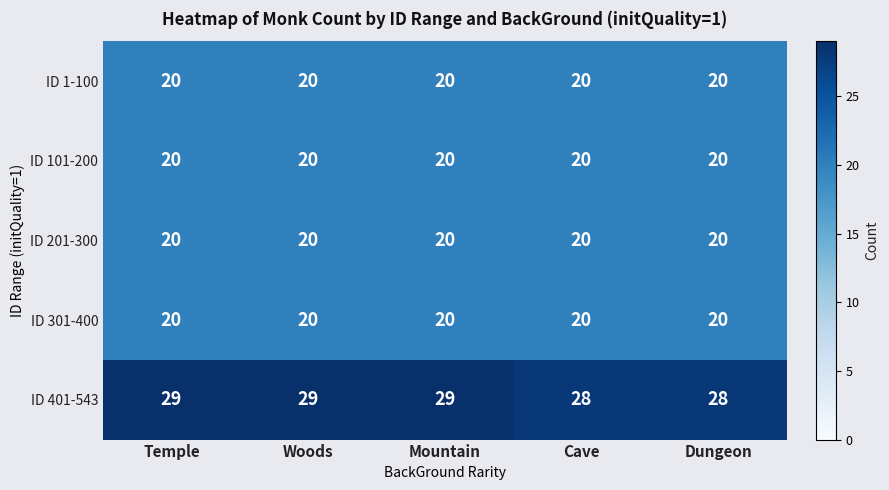

Count the number of data series in this chart.

5